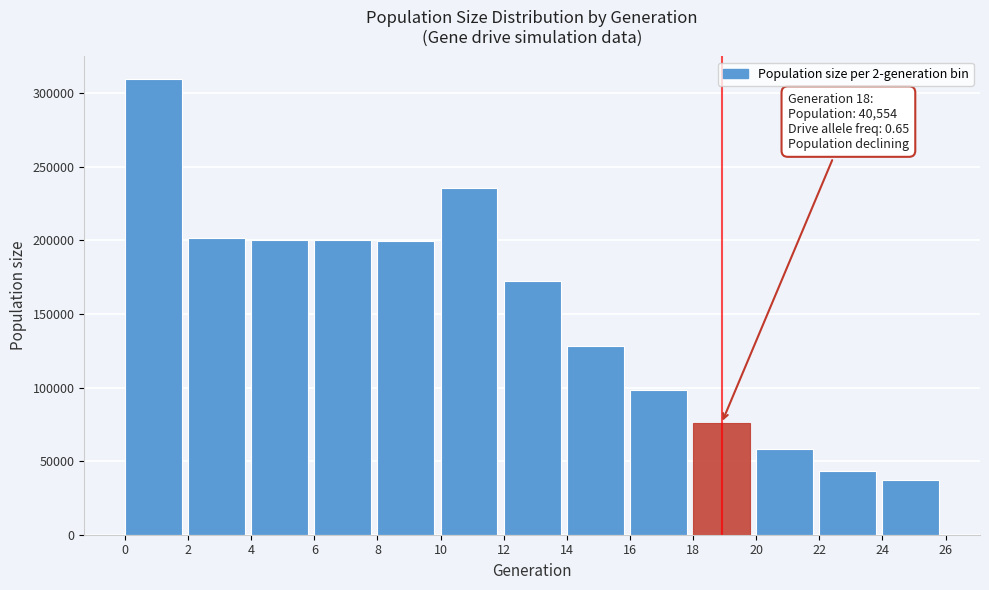

What is the smallest value displayed?

37063